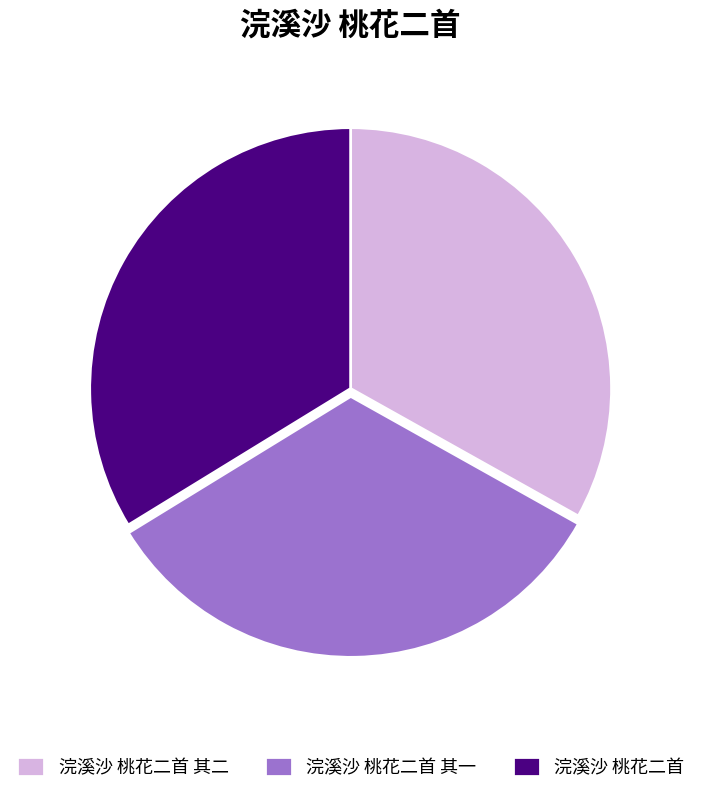

Is it true that 浣溪沙 桃花二首 其一 is 33% of the pie?

True